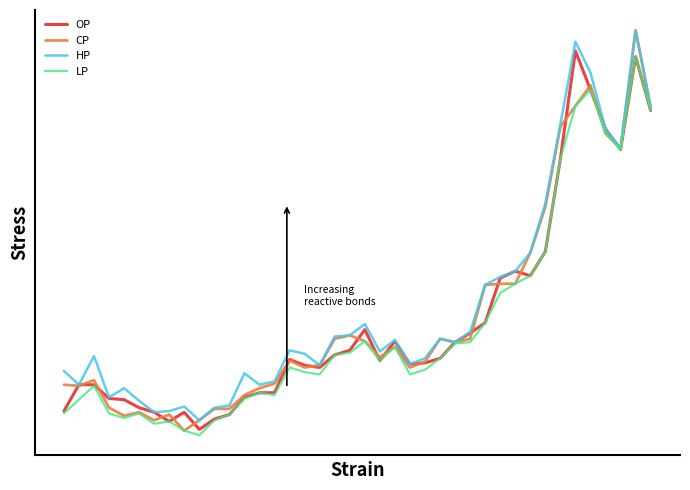

What is the value of the OP point at the 8th from the left?

1.1